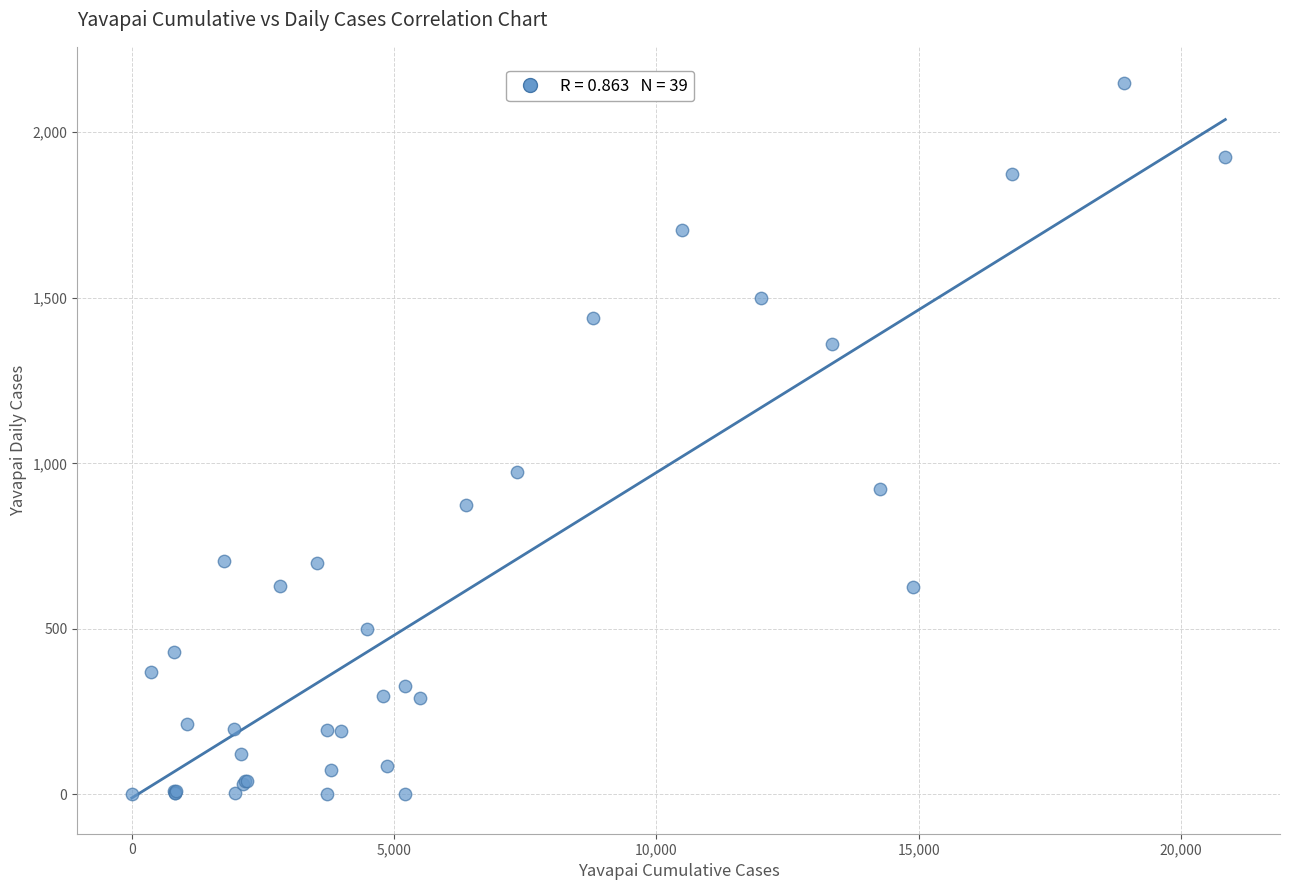

What Y value in the scatter plot is closest to 1075?

974